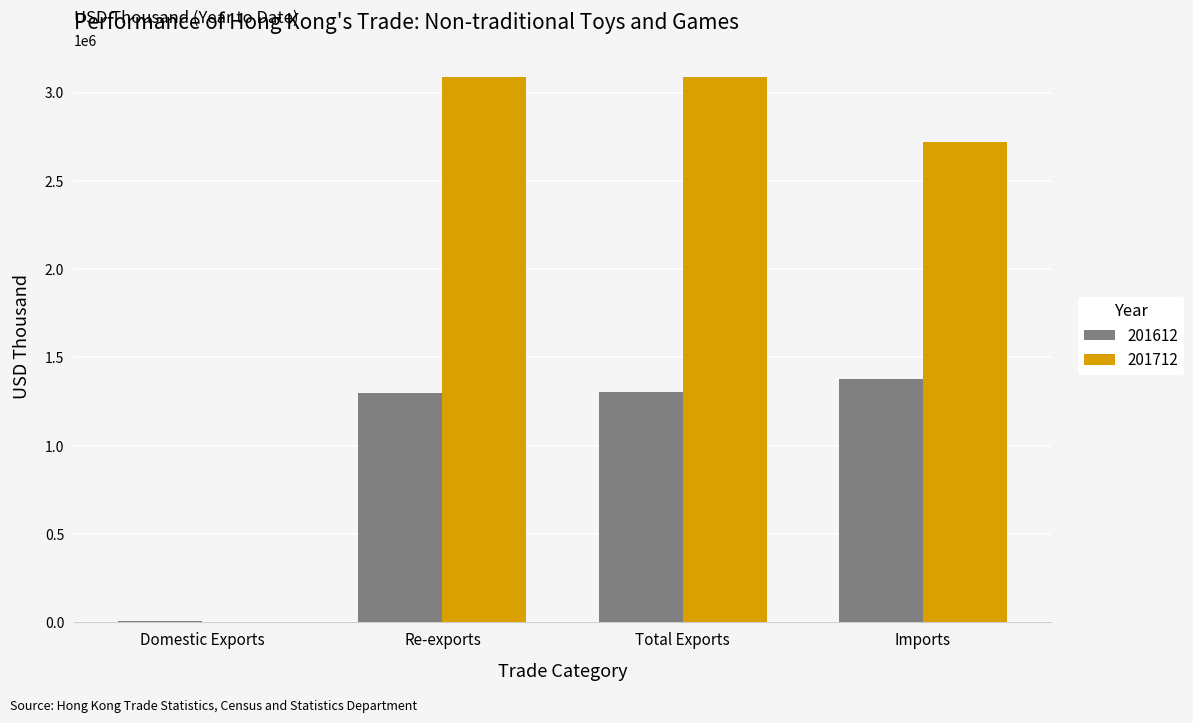

What is the total value across all series at Re-exports?

4383413.9